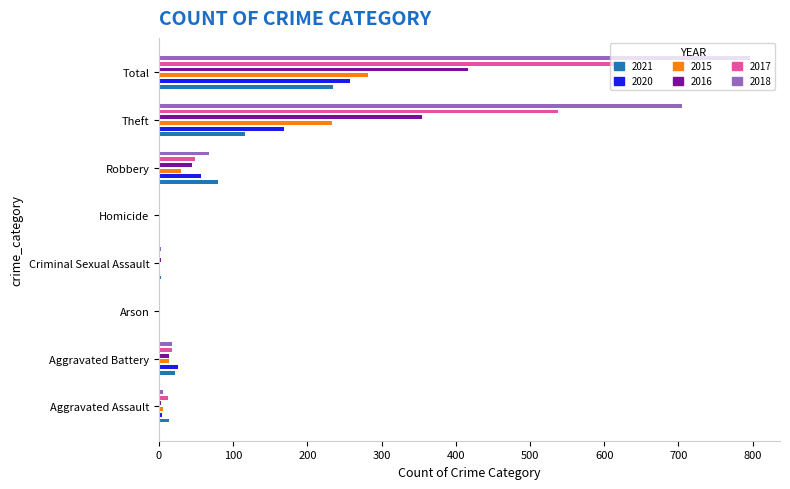

Which series has the largest range (max minus min)?

2018